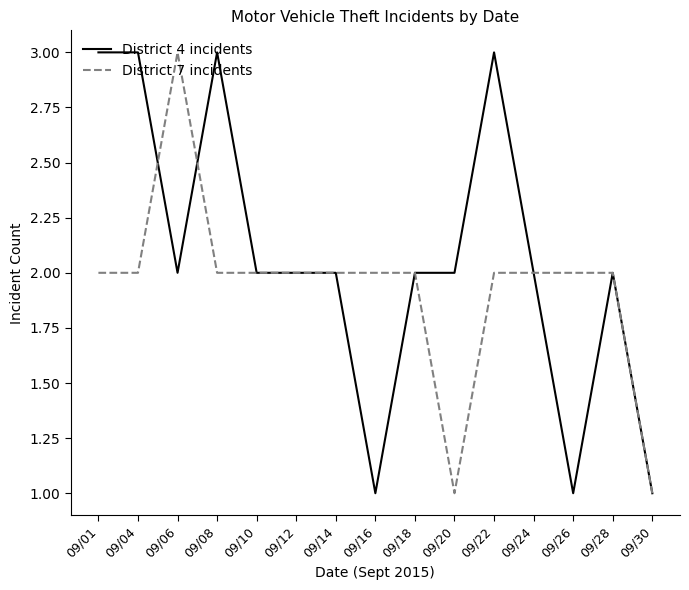

What is the maximum value shown in the chart?

3